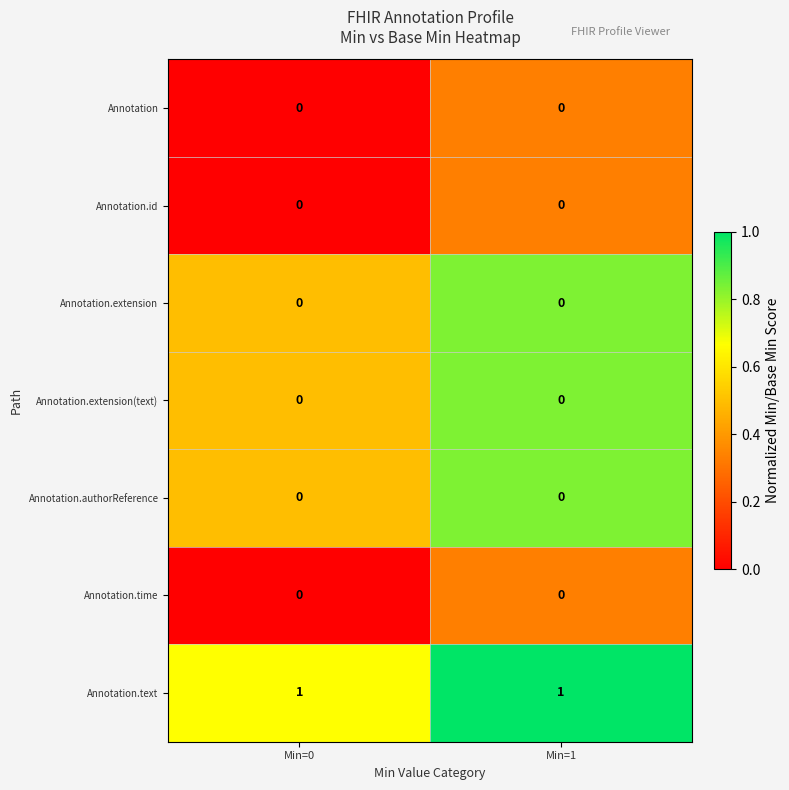

How many data points does each series have?

2